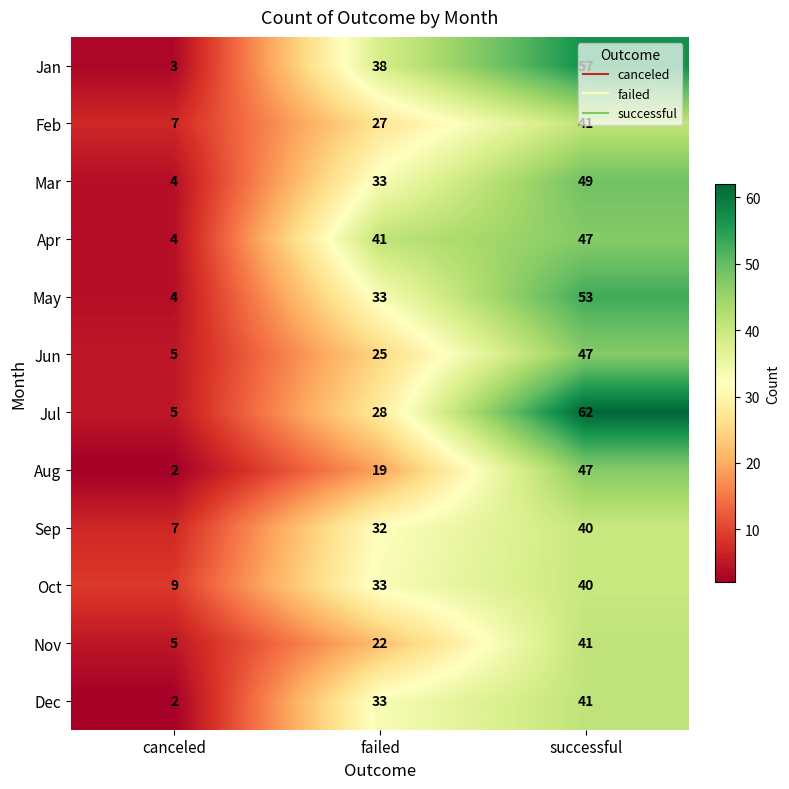

Which series changed the most between canceled and successful?

Jul